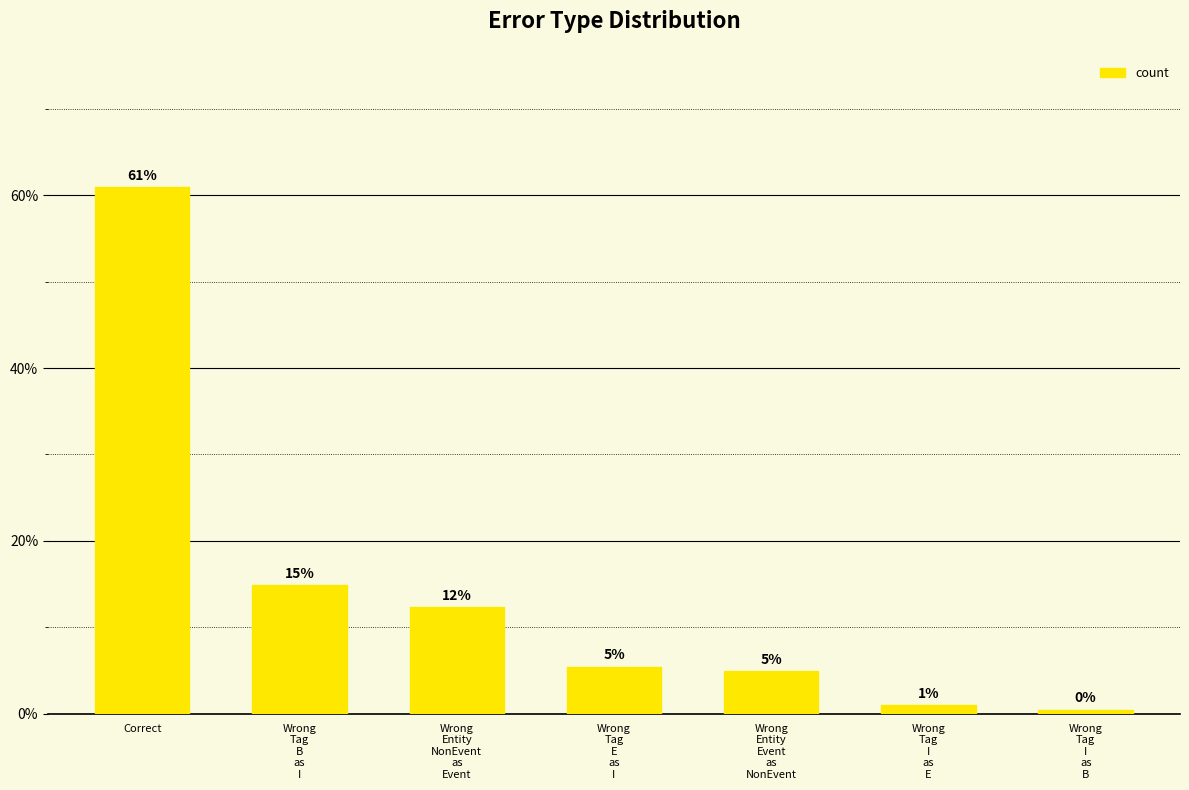

What is the maximum value shown in the chart?

60.9